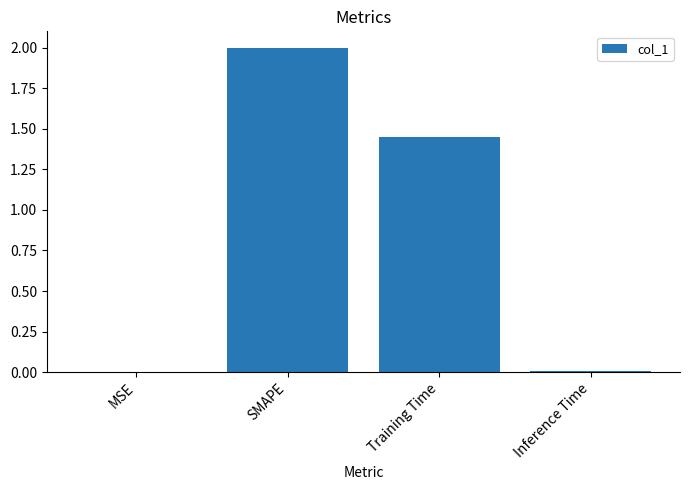

At which category does the chart reach its peak across all series?

SMAPE